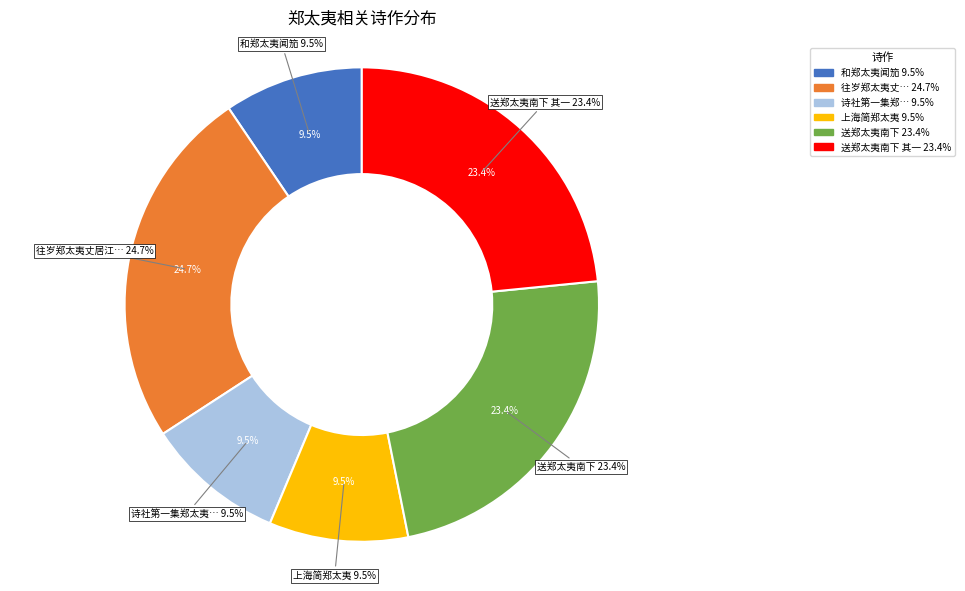

Approximately how many times larger is the value at 送郑太夷南下 其一 compared to 和郑太夷闻笳?

2.5